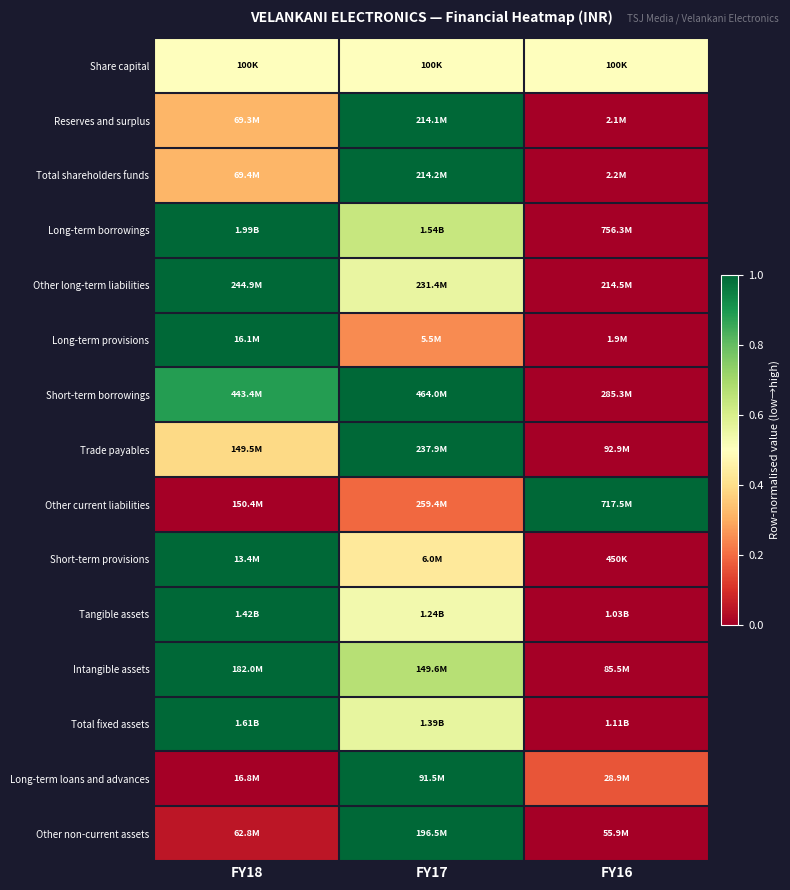

Reading right to left, what are all the values shown in this chart?

Share capital: FY16=0.5	FY17=0.5	FY18=0.5
Reserves and surplus: FY16=0.0	FY17=1.0	FY18=0.3
Total shareholders funds: FY16=0.0	FY17=1.0	FY18=0.3
Long-term borrowings: FY16=0.0	FY17=0.6	FY18=1.0
Other long-term liabilities: FY16=0.0	FY17=0.6	FY18=1.0
Long-term provisions: FY16=0.0	FY17=0.2	FY18=1.0
Short-term borrowings: FY16=0.0	FY17=1.0	FY18=0.9
Trade payables: FY16=0.0	FY17=1.0	FY18=0.4
Other current liabilities: FY16=1.0	FY17=0.2	FY18=0.0
Short-term provisions: FY16=0.0	FY17=0.4	FY18=1.0
Tangible assets: FY16=0.0	FY17=0.5	FY18=1.0
Intangible assets: FY16=0.0	FY17=0.7	FY18=1.0
Total fixed assets: FY16=0.0	FY17=0.6	FY18=1.0
Long-term loans and advances: FY16=0.2	FY17=1.0	FY18=0.0
Other non-current assets: FY16=0.0	FY17=1.0	FY18=0.0